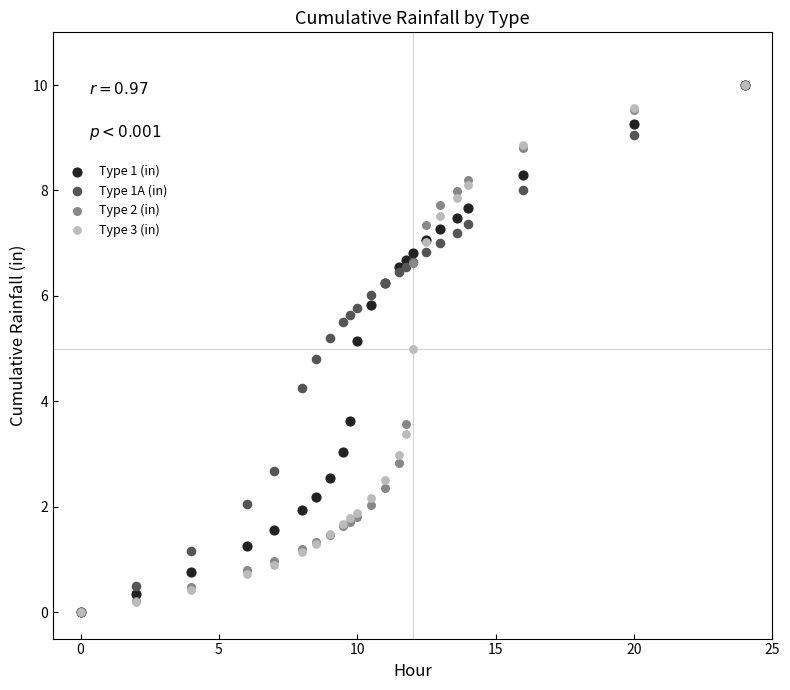

What are all the series names shown in the legend?

Type 1 (in), Type 1A (in), Type 2 (in), Type 3 (in)